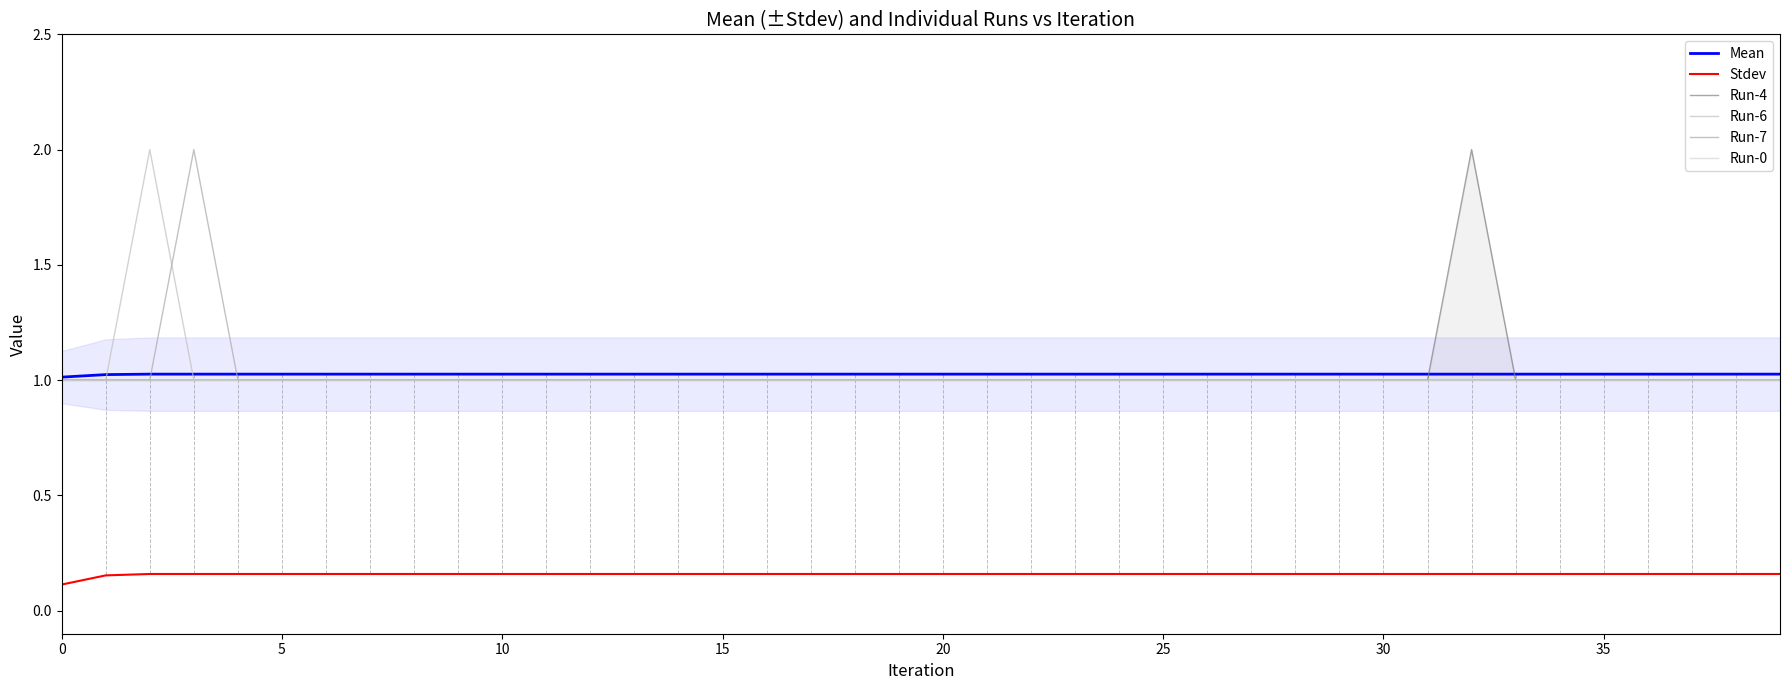

Does the chart display data point markers on the line(s)?

No